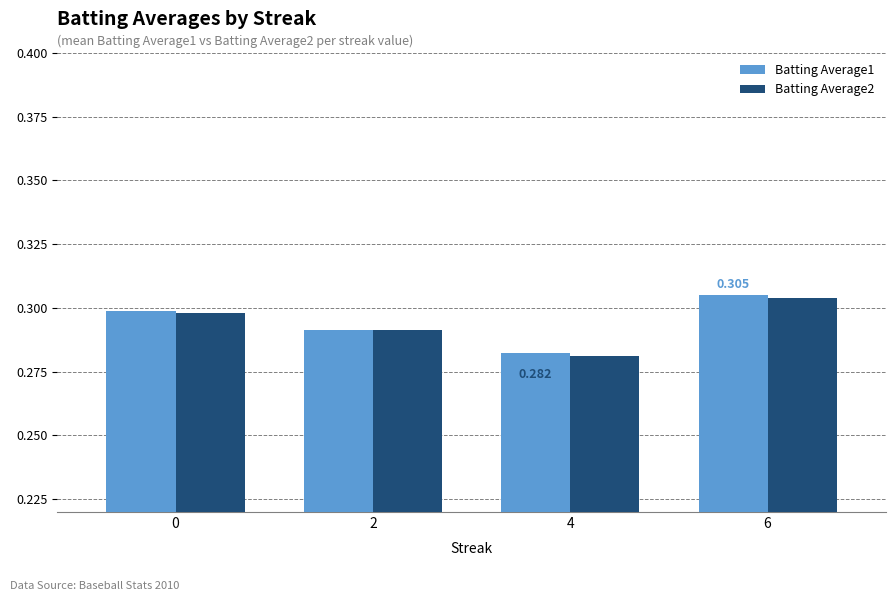

What is the sum of all Batting Average2 values?

1.2